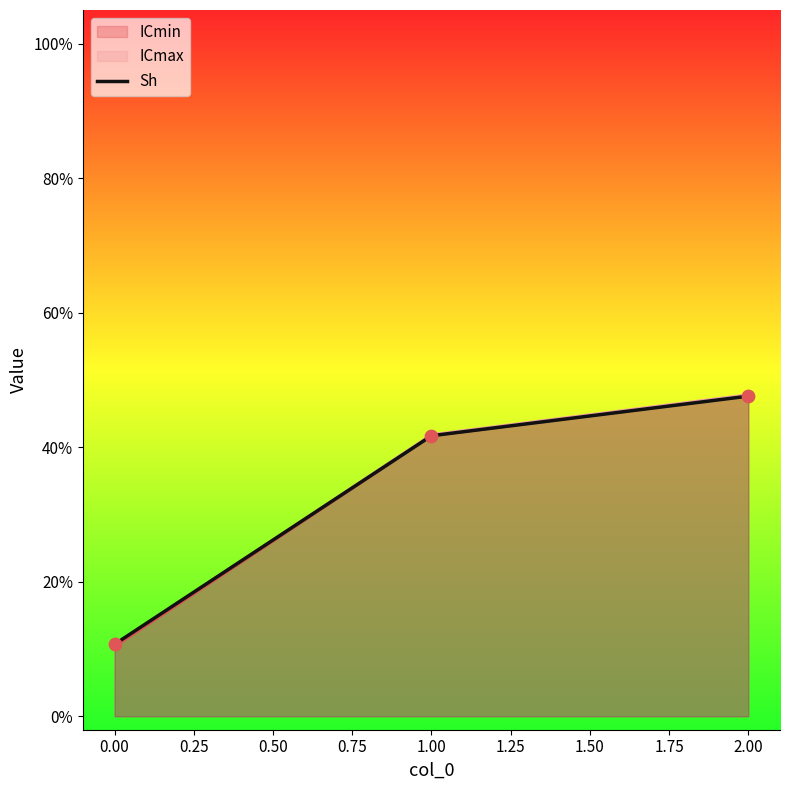

Between 2.00 and 0.00, which is larger?

2.00